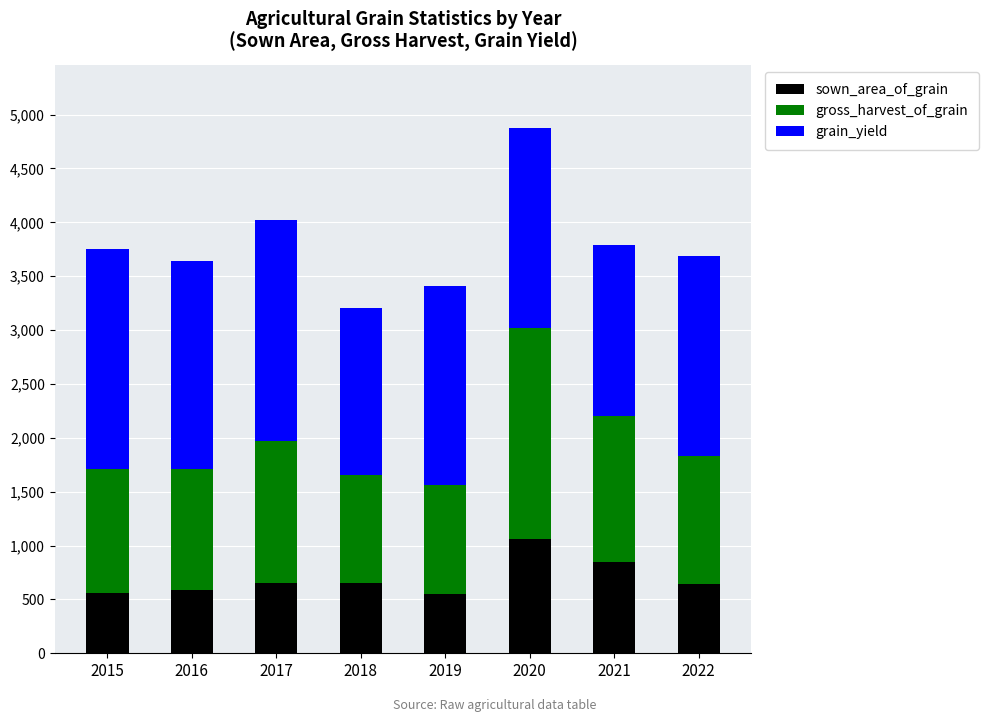

At which category is the sum across all series the highest?

2020